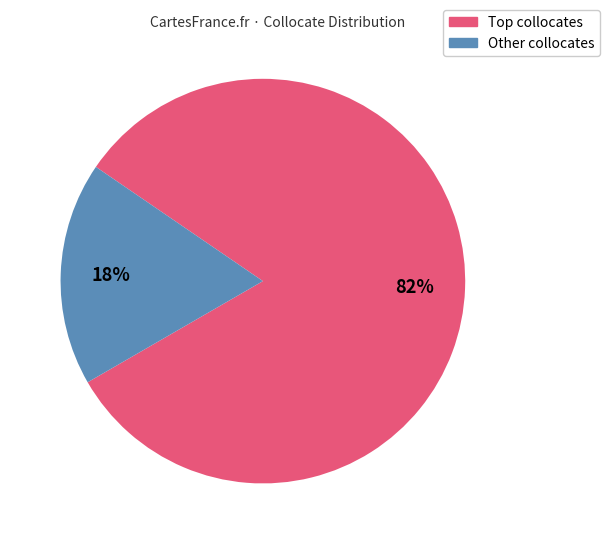

Is there a majority slice in this chart?

Yes